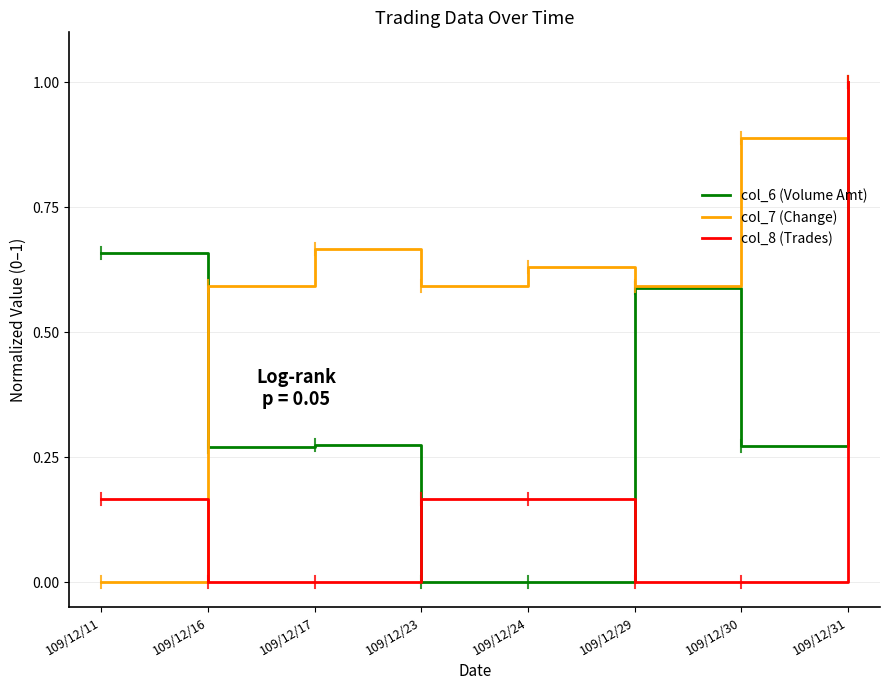

Is this an area chart (filled region under the line)?

No